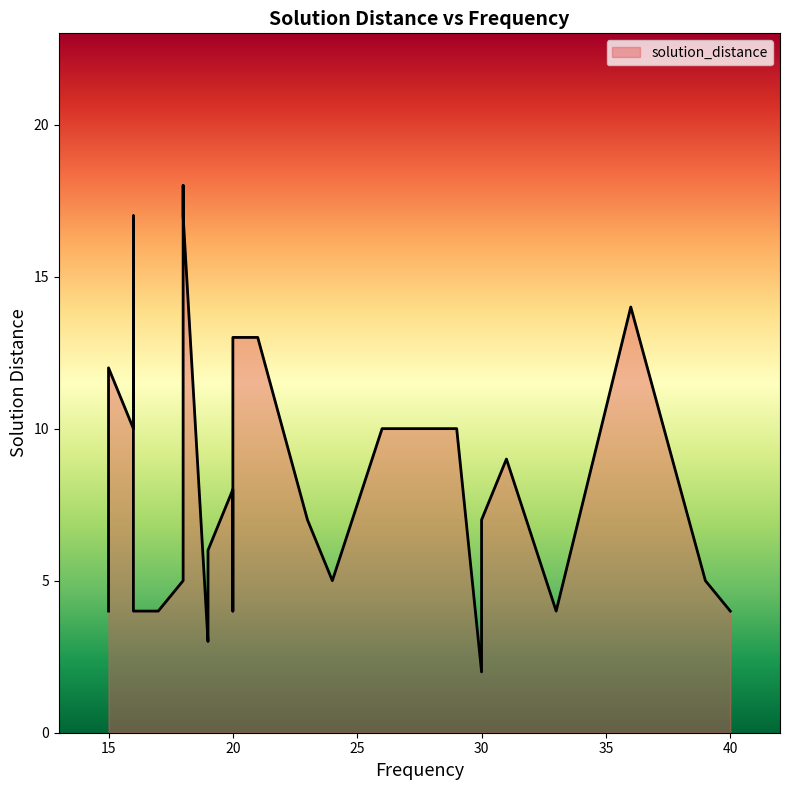

What is the difference between the maximum and second lowest values?

15